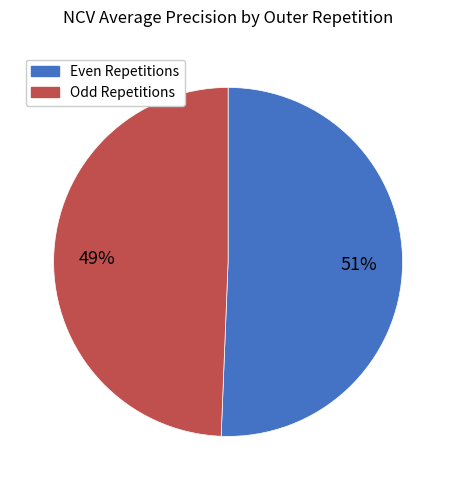

To the nearest percent, what is the average slice percentage?

50%